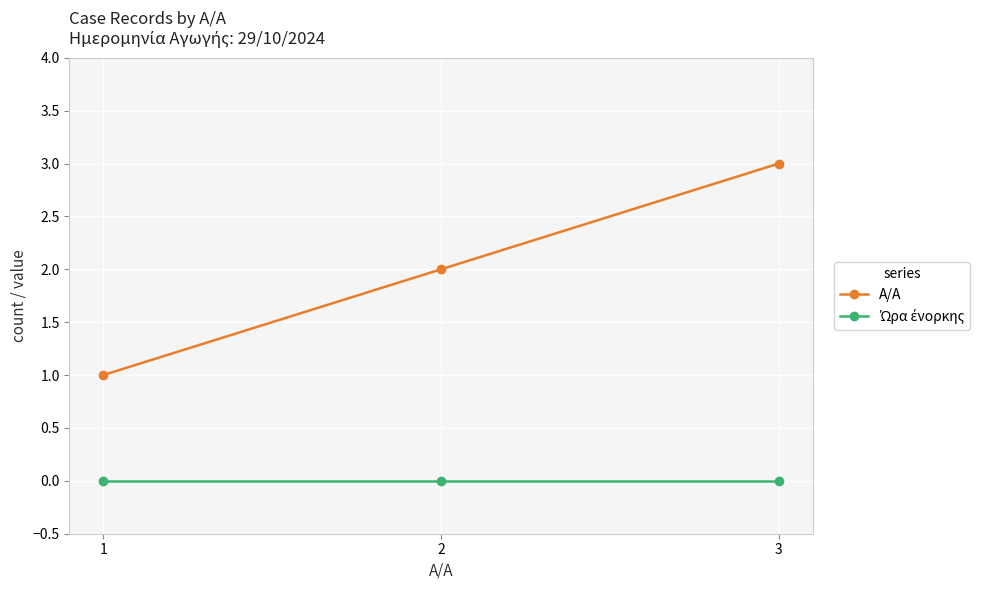

What is the lowest value of the A/A series?

1